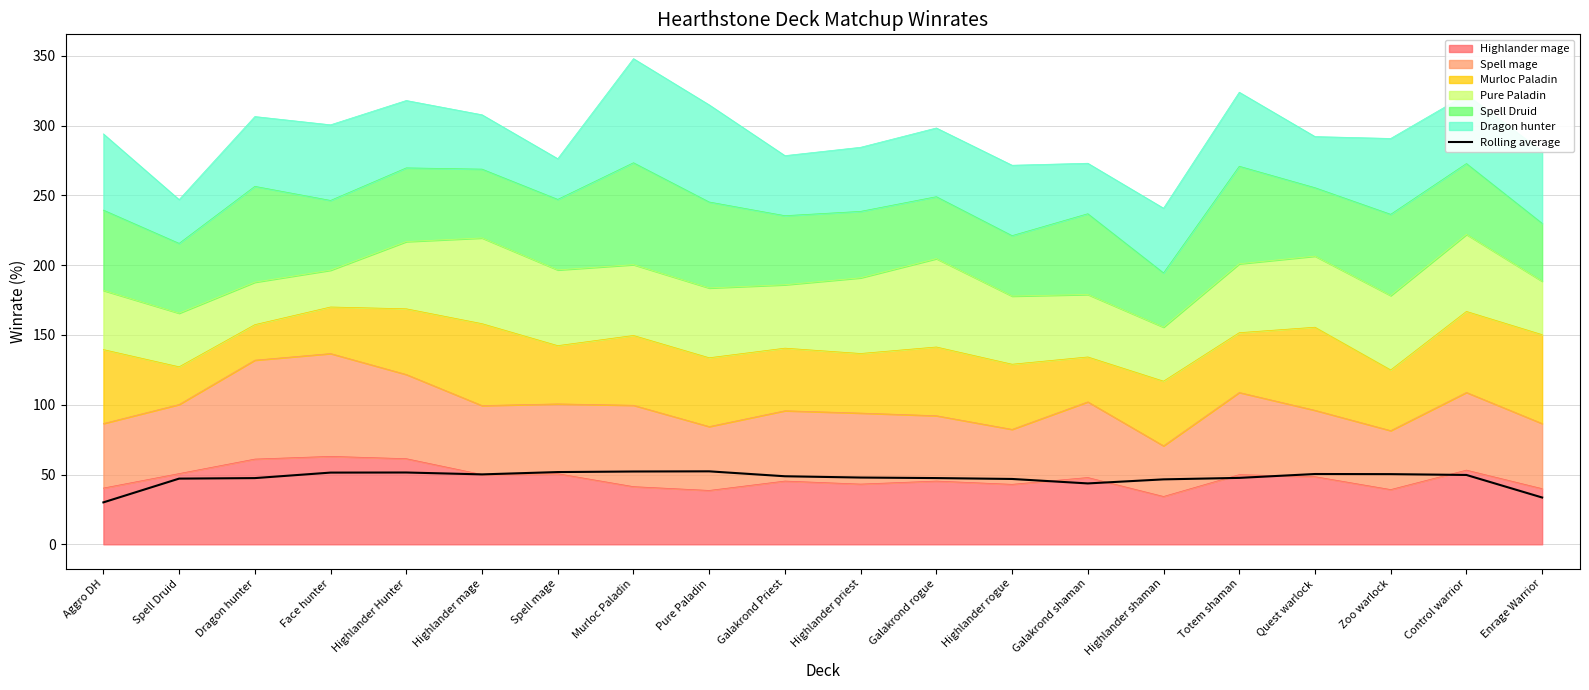

List the labels in order of value, smallest first.

Aggro DH, Enrage Warrior, Galakrond shaman, Highlander shaman, Highlander rogue, Spell Druid, Dragon hunter, Galakrond rogue, Totem shaman, Highlander priest, Galakrond Priest, Control warrior, Highlander mage, Zoo warlock, Quest warlock, Face hunter, Highlander Hunter, Spell mage, Murloc Paladin, Pure Paladin